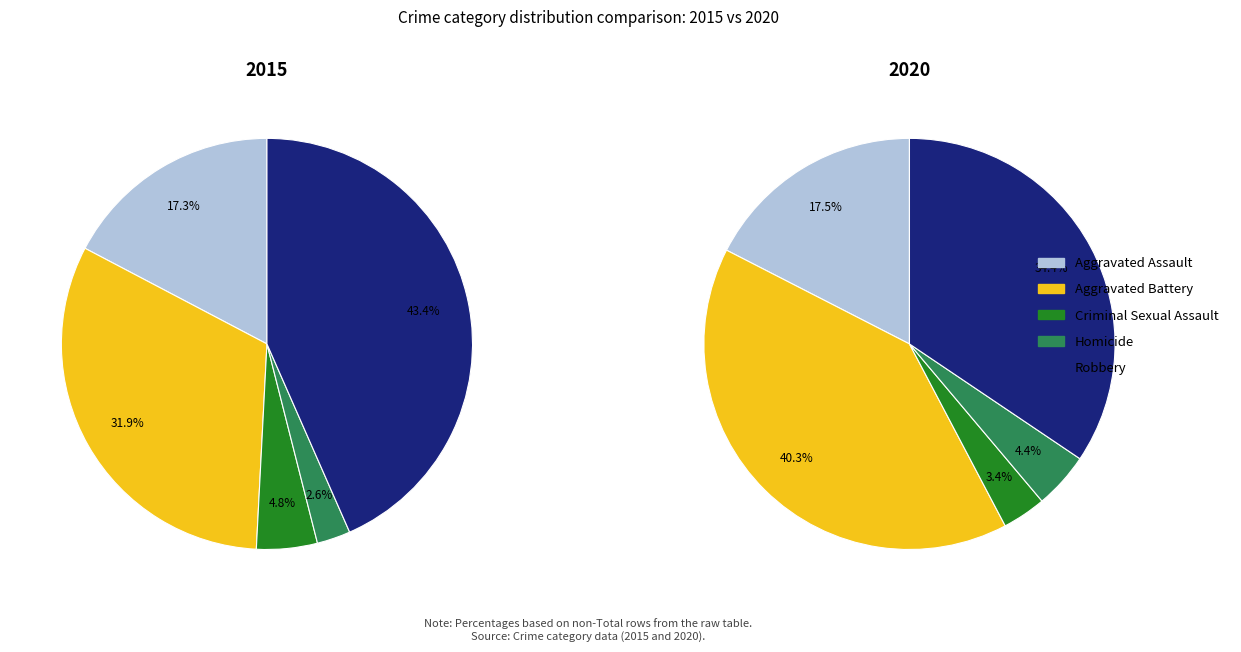

Combined, do Robbery and Criminal Sexual Assault account for over 50%?

No